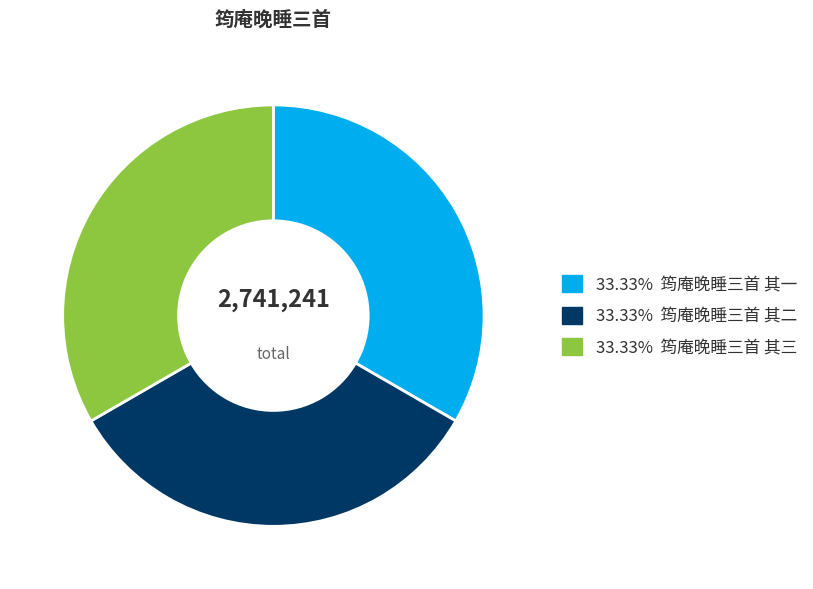

How many slices are in this pie chart?

3